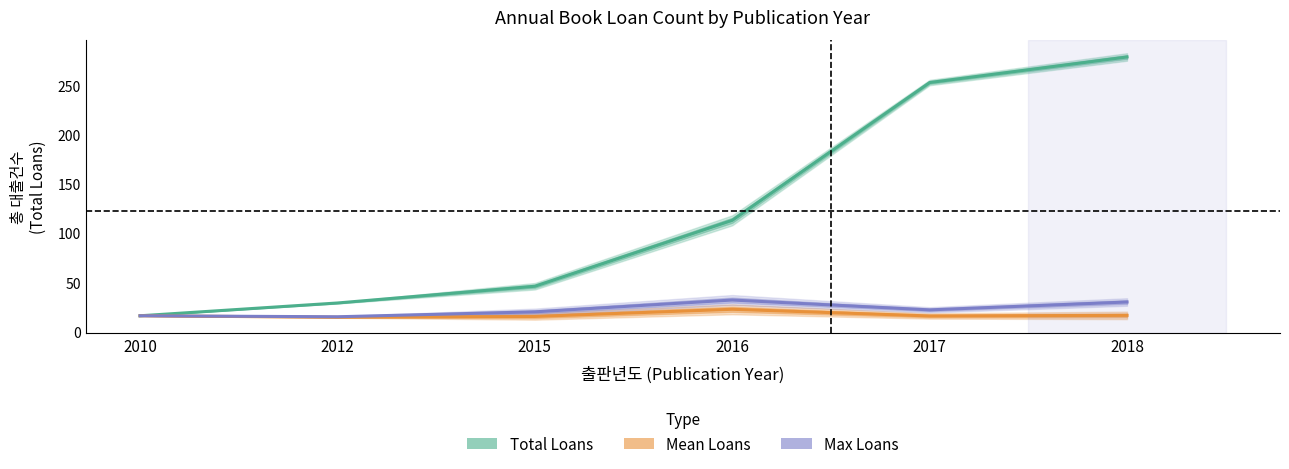

Which series has the widest spread of values?

Total Loans